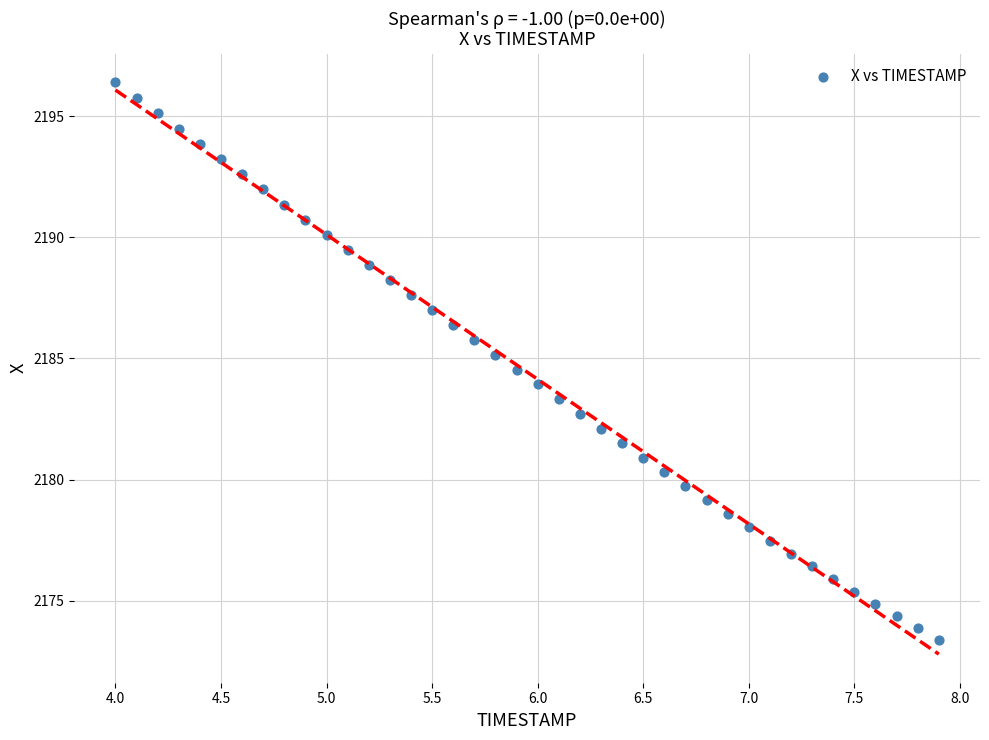

What is the range of Y values (max minus min)?

23.0